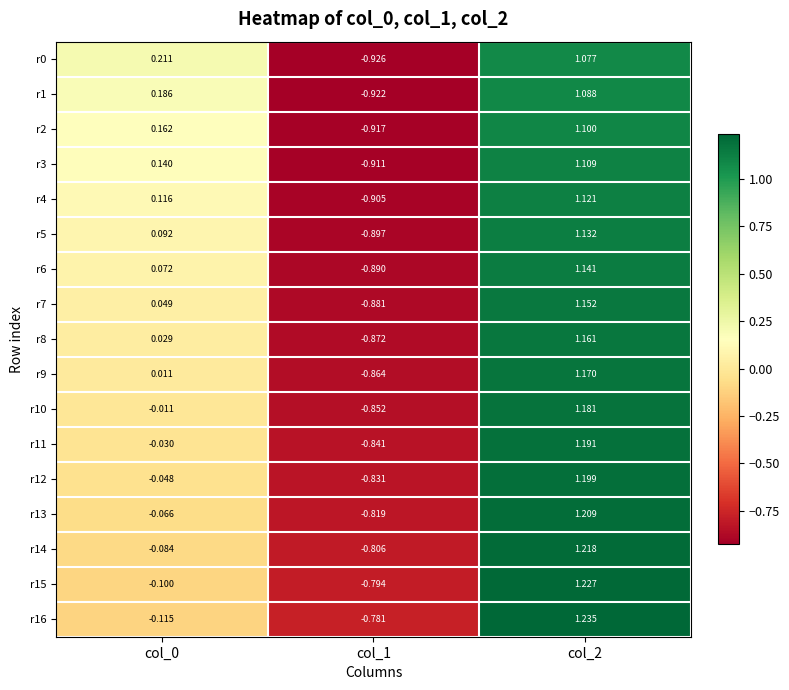

At col_0, list the series in order from largest to smallest.

r0, r1, r2, r3, r4, r5, r6, r7, r8, r9, r10, r11, r12, r13, r14, r15, r16